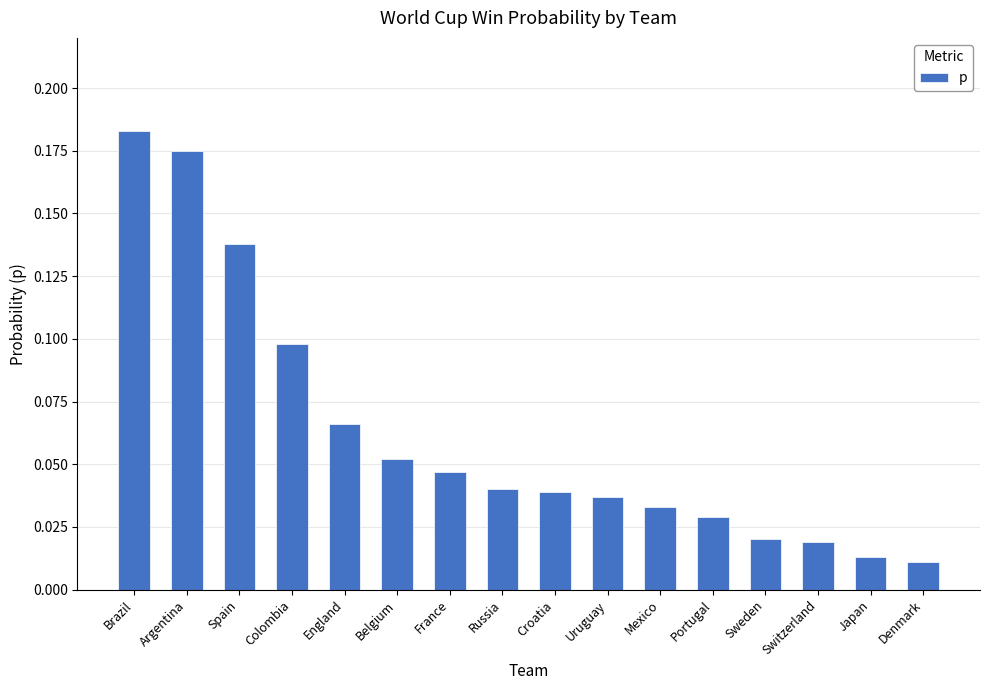

What position from the left is Argentina?

2